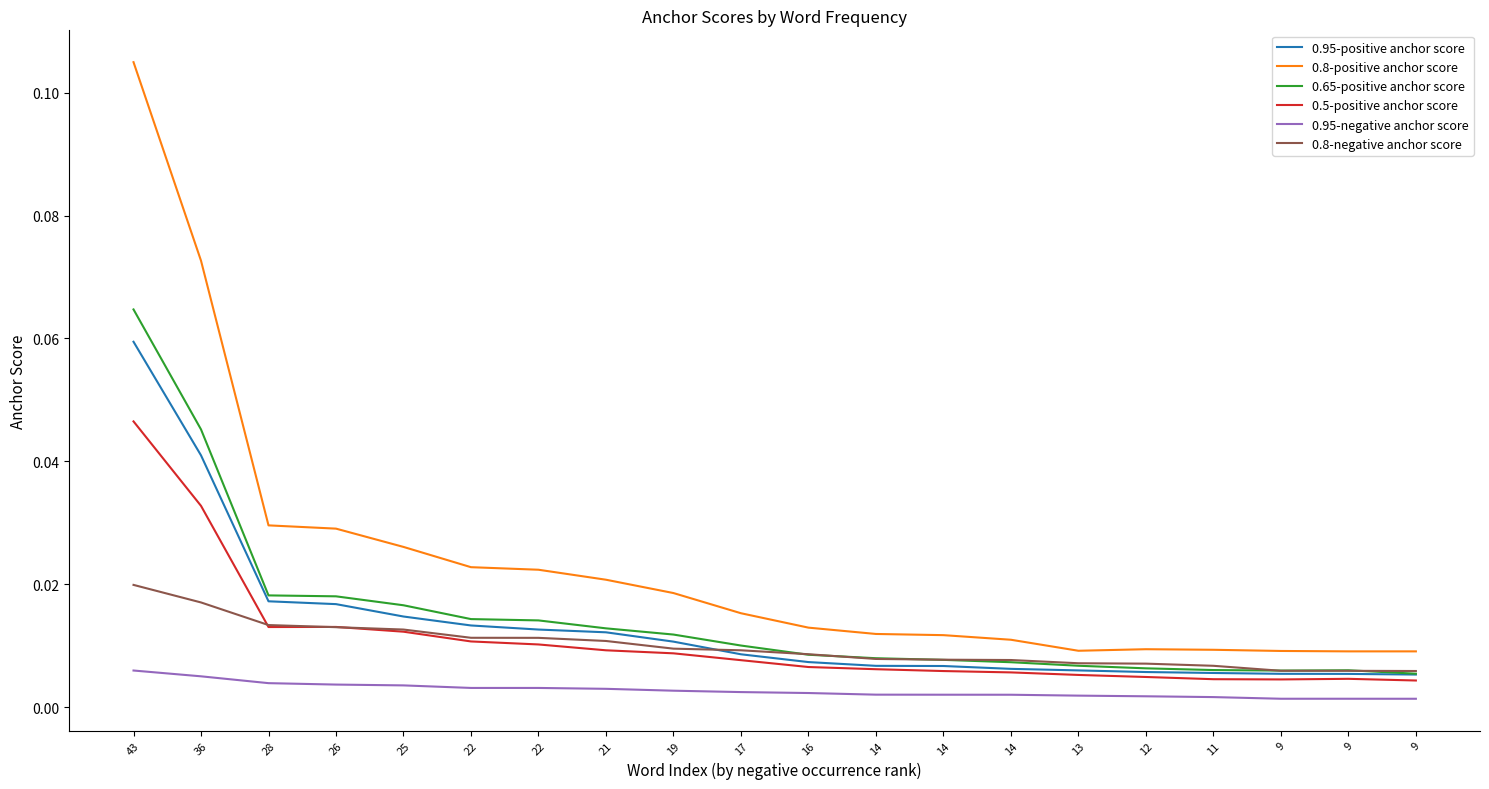

Rank the categories by 0.95-negative anchor score value from lowest to highest.

9, 9, 9, 11, 12, 13, 14, 14, 14, 16, 17, 19, 21, 22, 22, 25, 26, 28, 36, 43